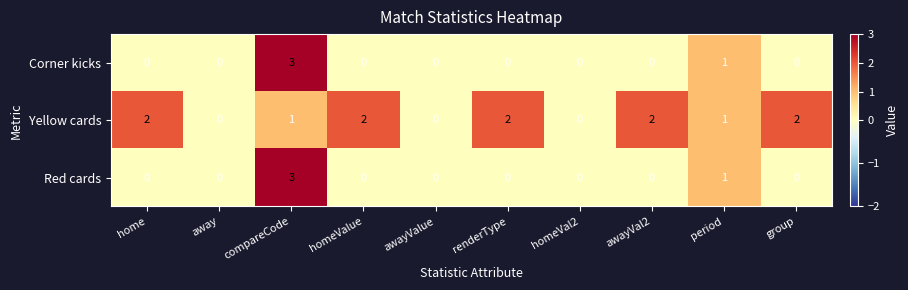

What is the sum of all Yellow cards values?

12